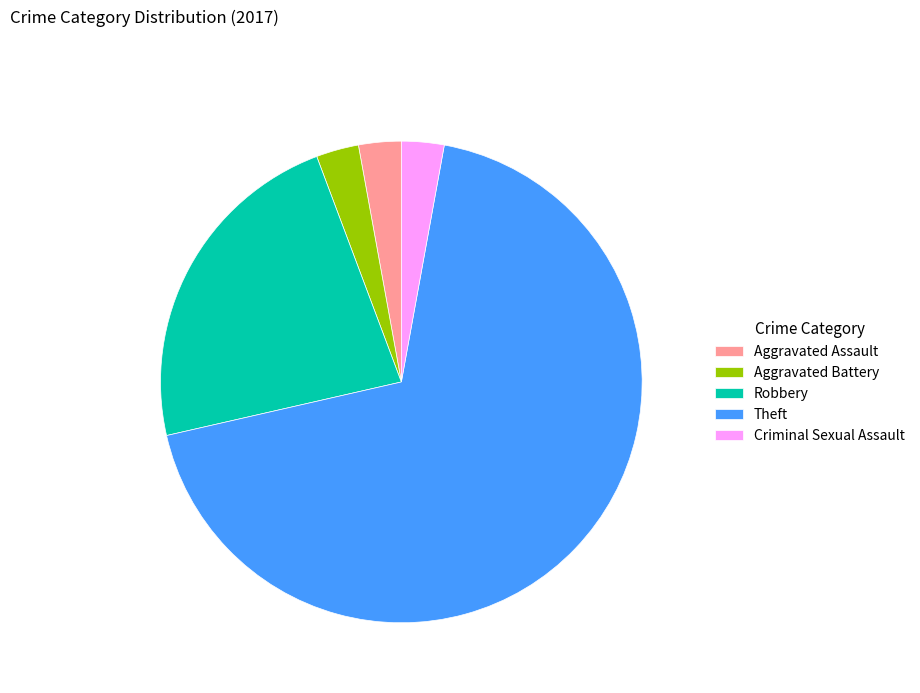

Do Criminal Sexual Assault and Robbery together represent more than half of the pie?

No